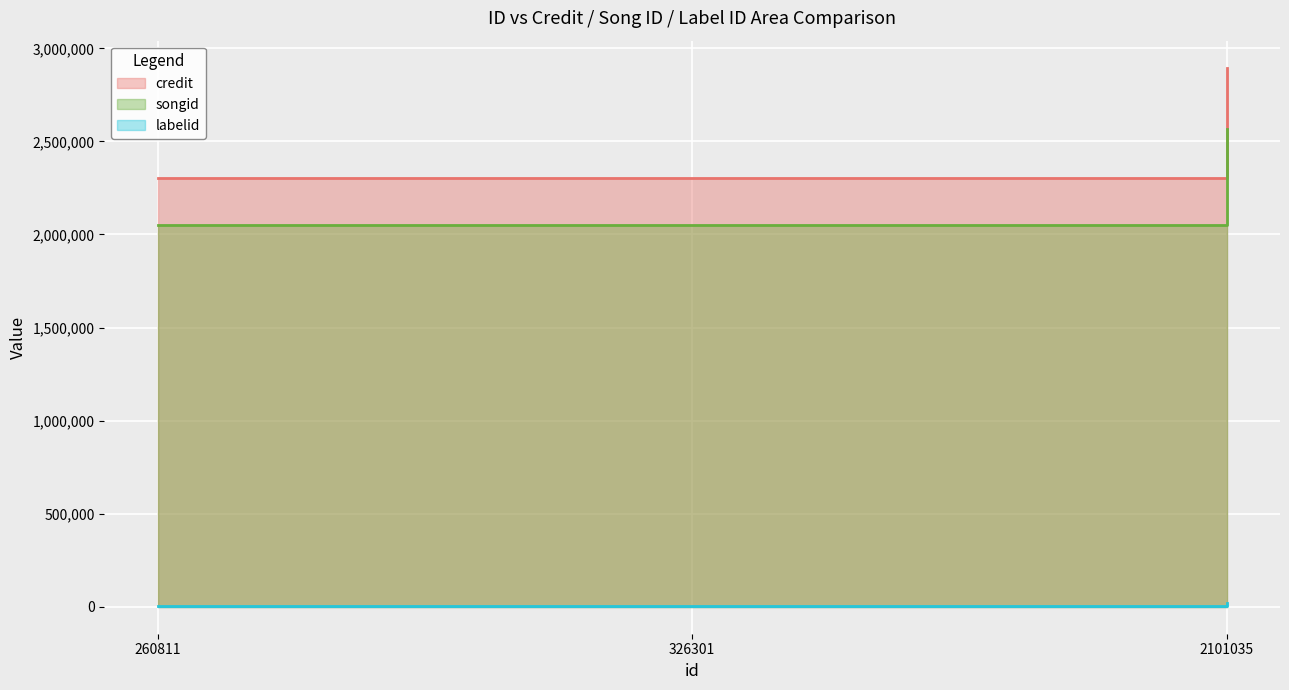

What is the minimum value shown in the chart?

2754